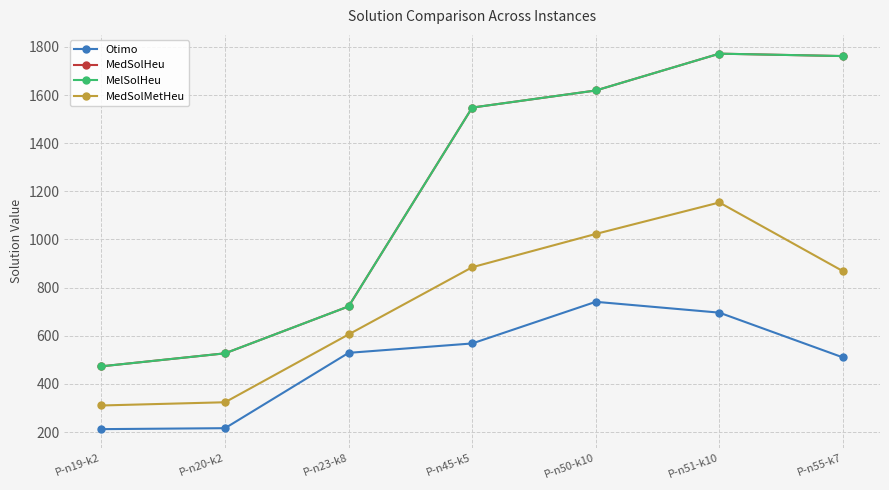

Read the MedSolMetHeu value at P-n51-k10.

1153.7